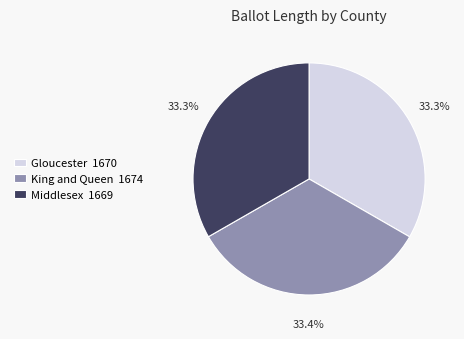

What percentage do Middlesex and King and Queen together represent?

66.7%